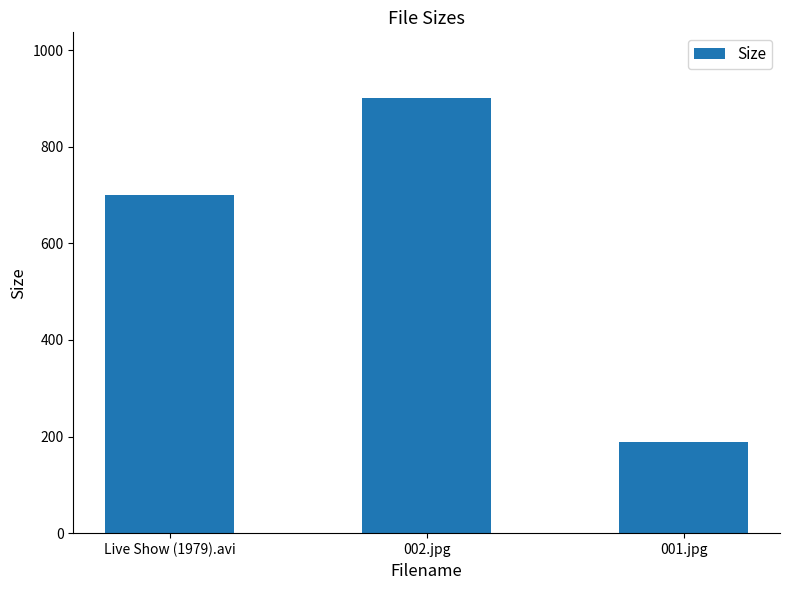

What is the average value?

597.3